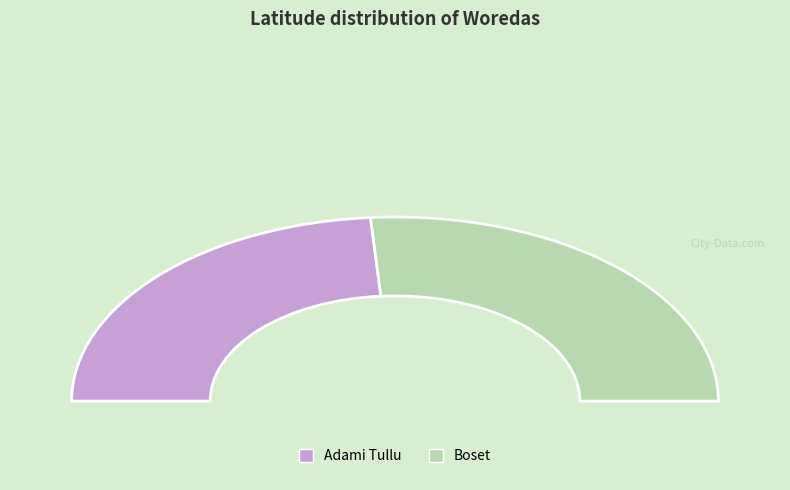

How many slices are in this pie chart?

2